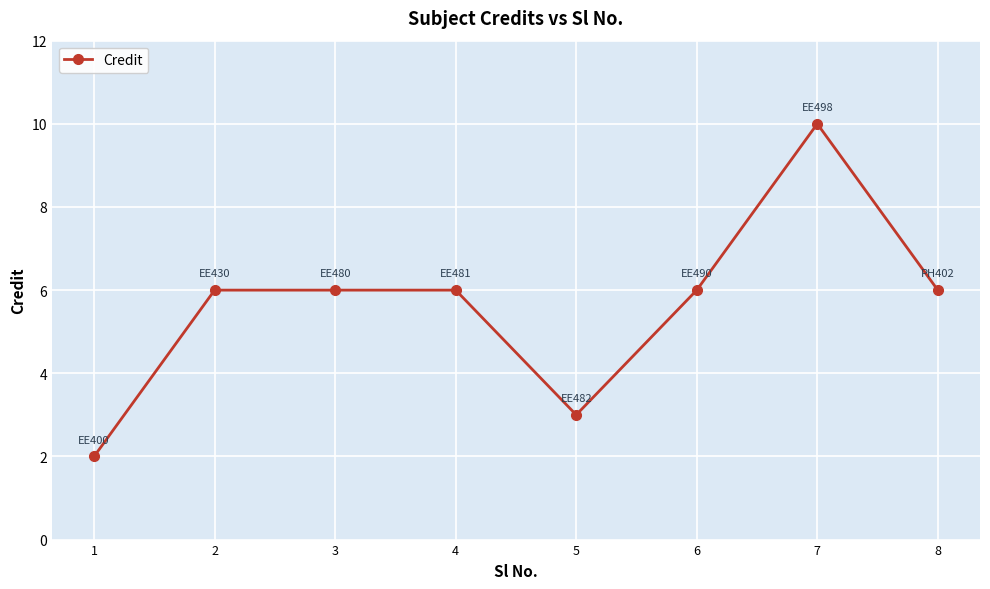

Read the value at 4.

6